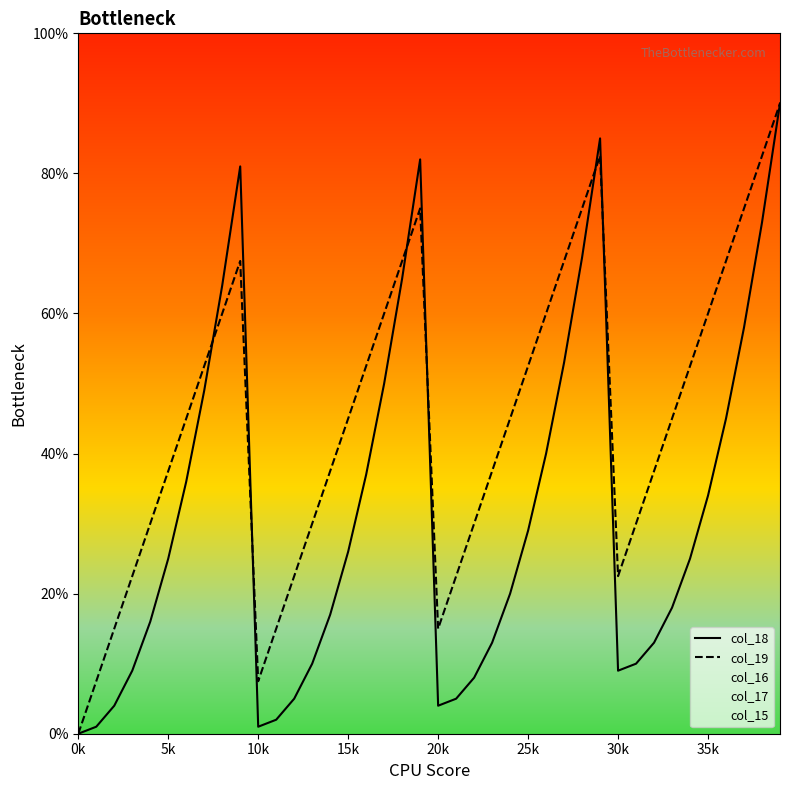

The value of col_19 at 25k is 52.5. True or false?

True